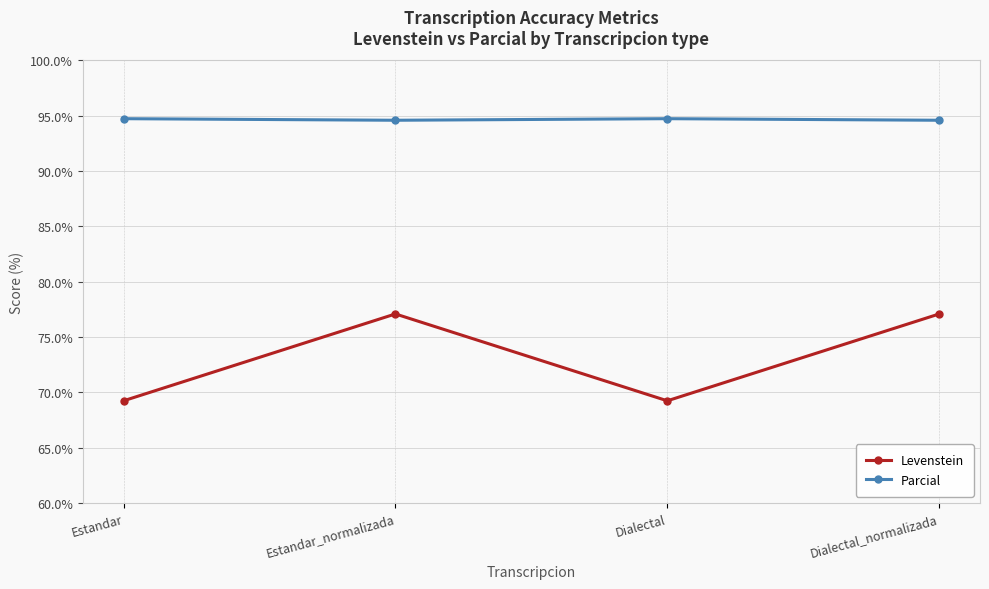

Does the chart display data point markers on the line(s)?

Yes